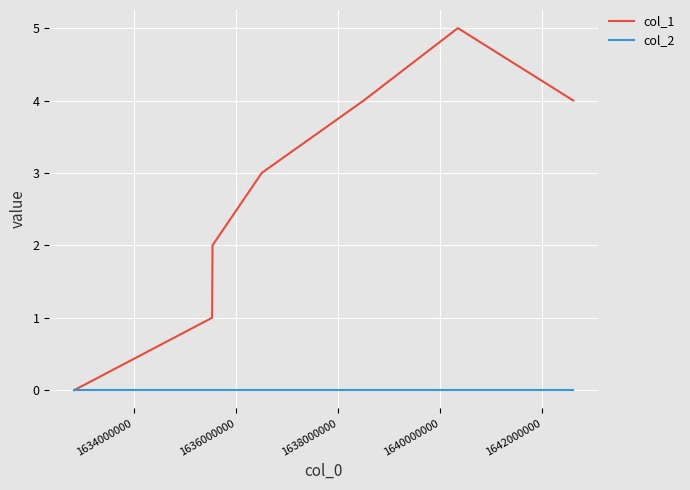

What is the average value of the col_1 series?

3